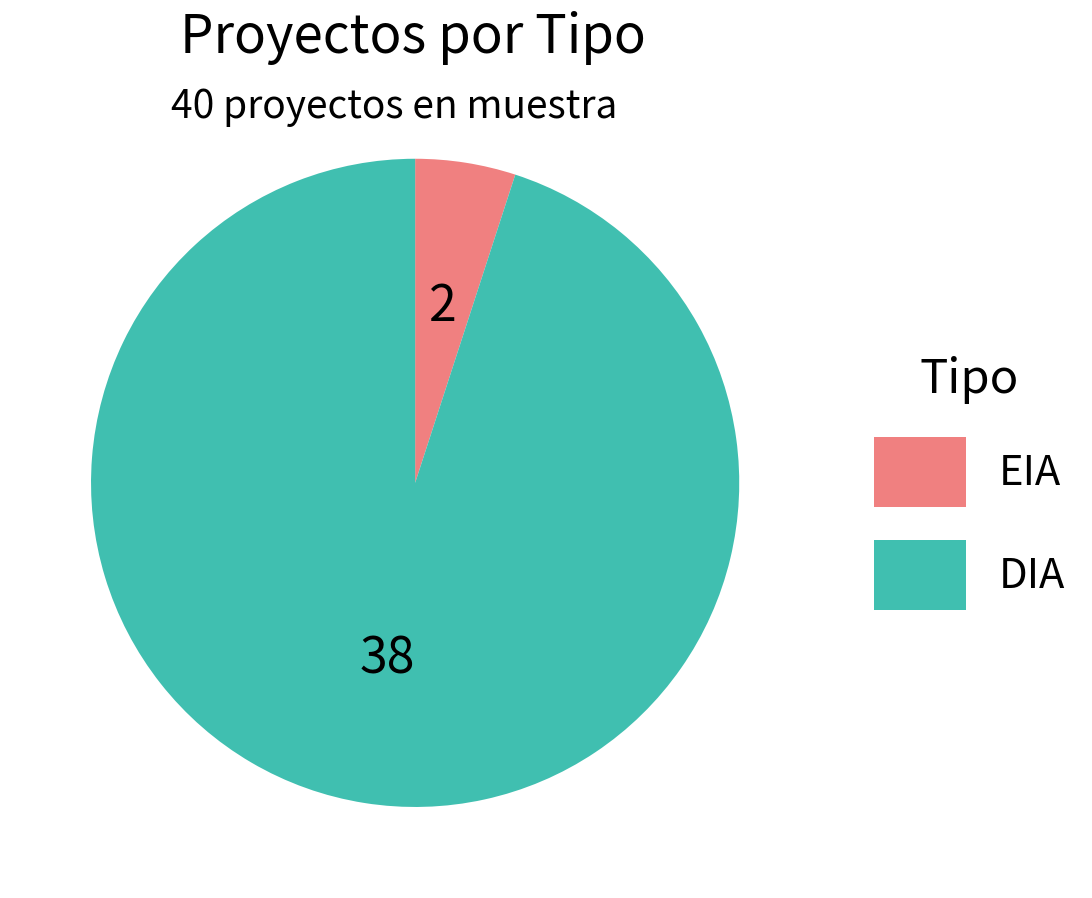

Rank the categories by value from lowest to highest.

EIA, DIA